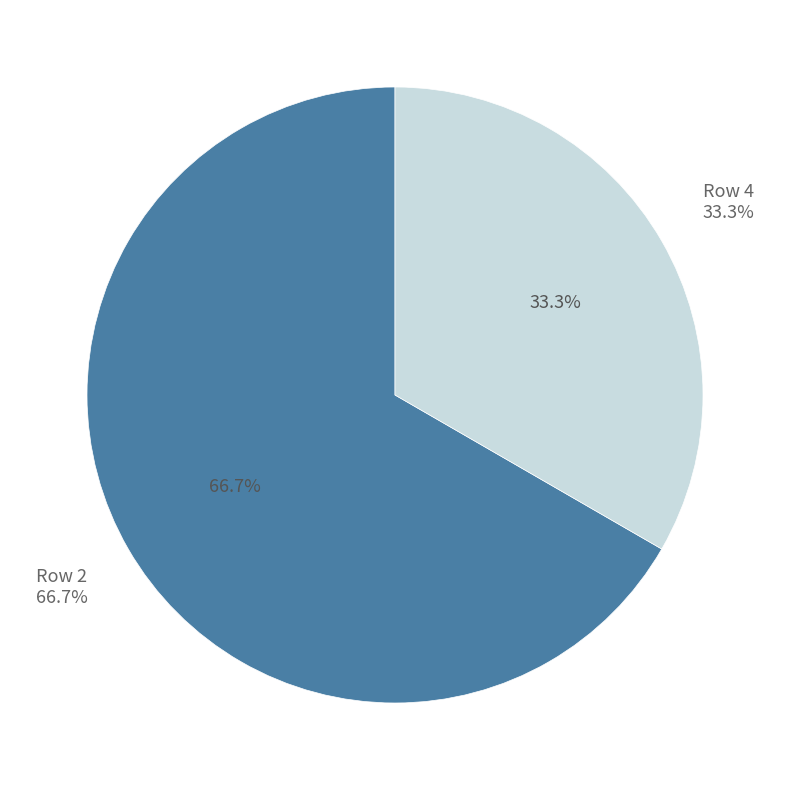

Which slice is the smallest?

4